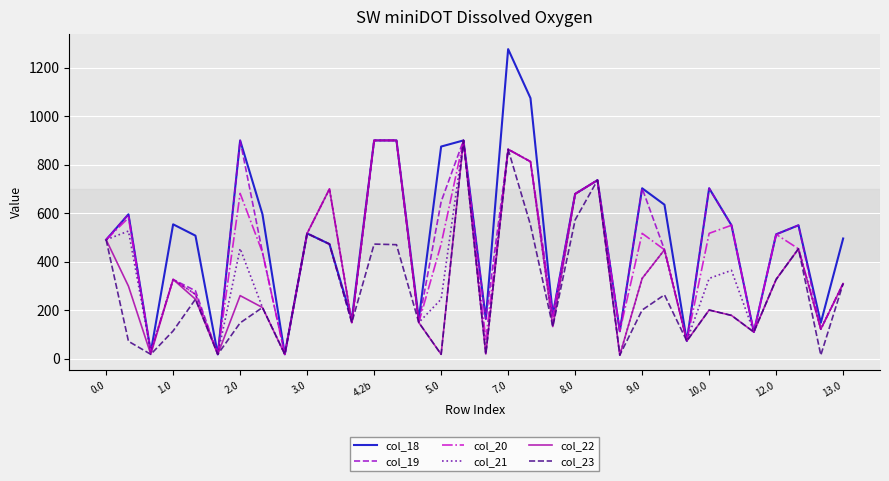

Which series has the largest total across all categories?

col_18